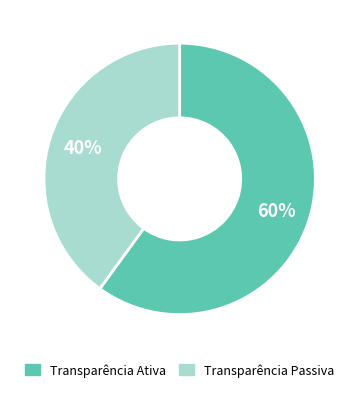

To the nearest percent, what is the difference between the largest and smallest slice percentages?

20%